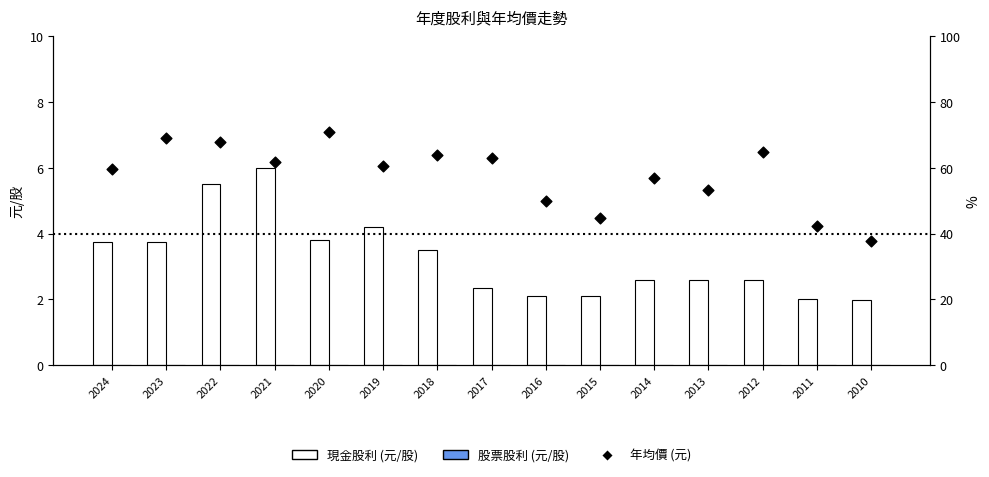

Which series has the largest Y range (max minus min)?

年均價 (元)